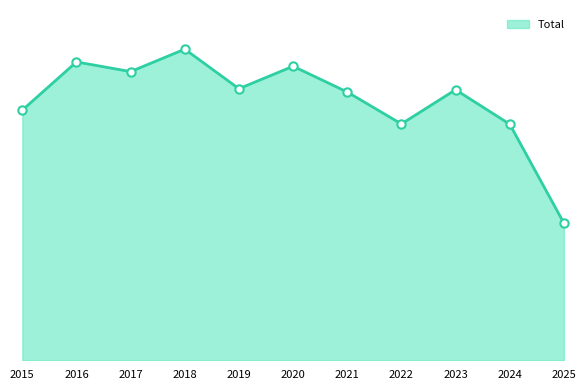

What is the difference between the second highest and minimum values?

782